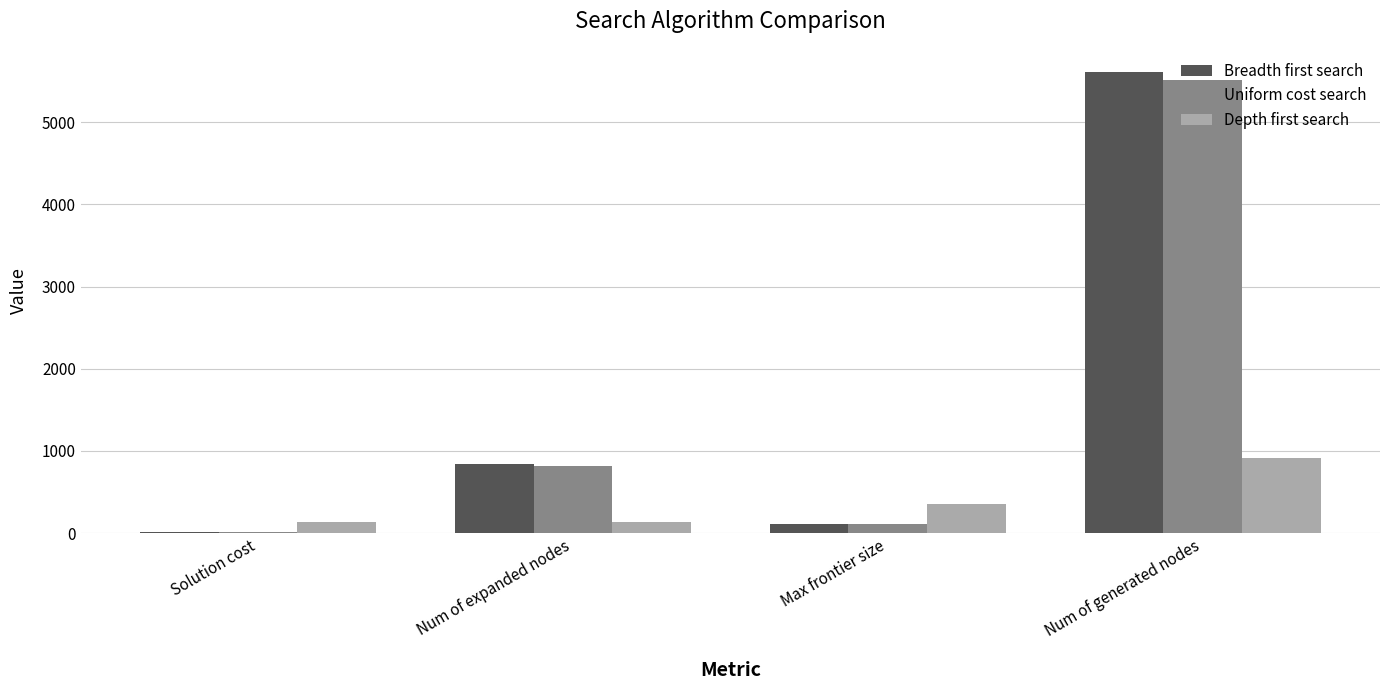

What is the total value across all series at Solution cost?

161